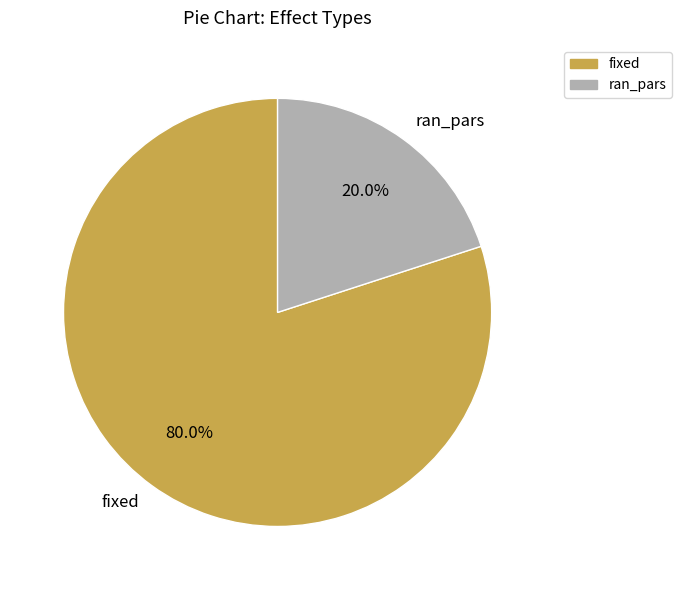

Does any single category account for the majority?

Yes